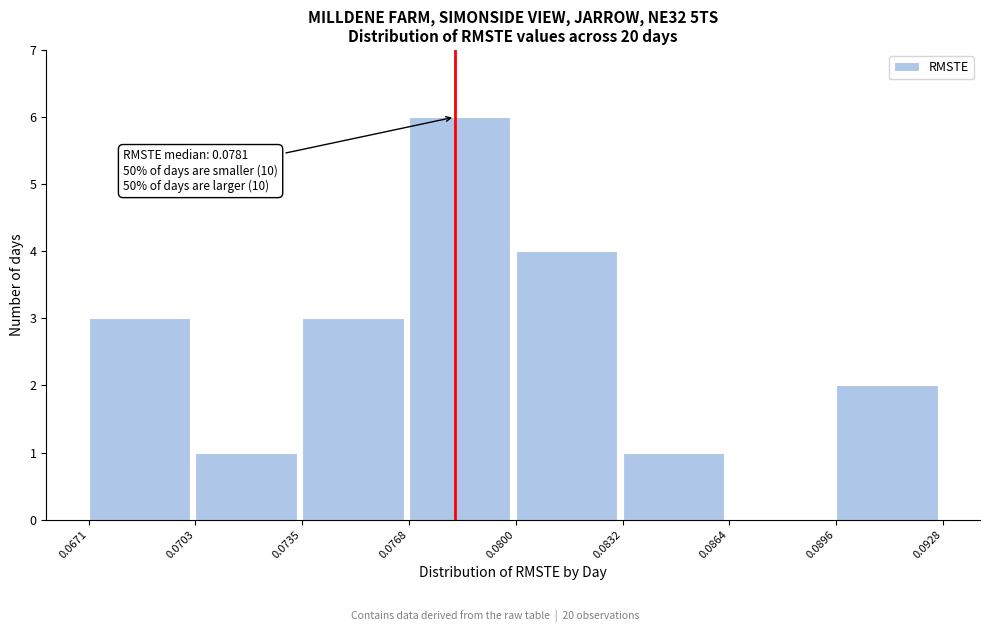

Over which range of the x-axis is the bar tallest?

0.0768 to 0.0800